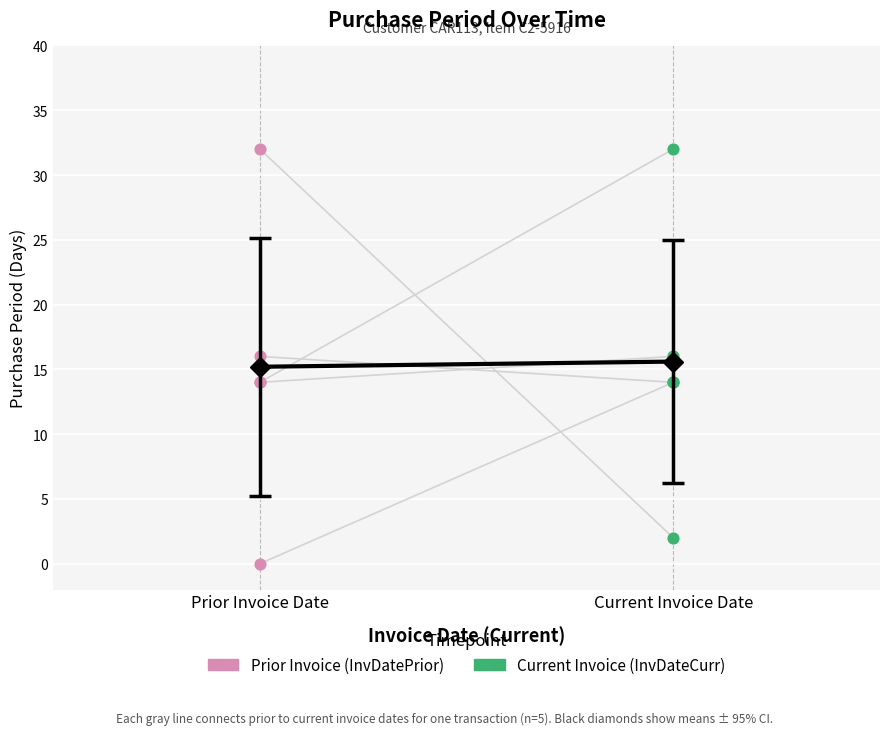

Which has a higher value, Prior Invoice Date or Current Invoice Date?

Current Invoice Date